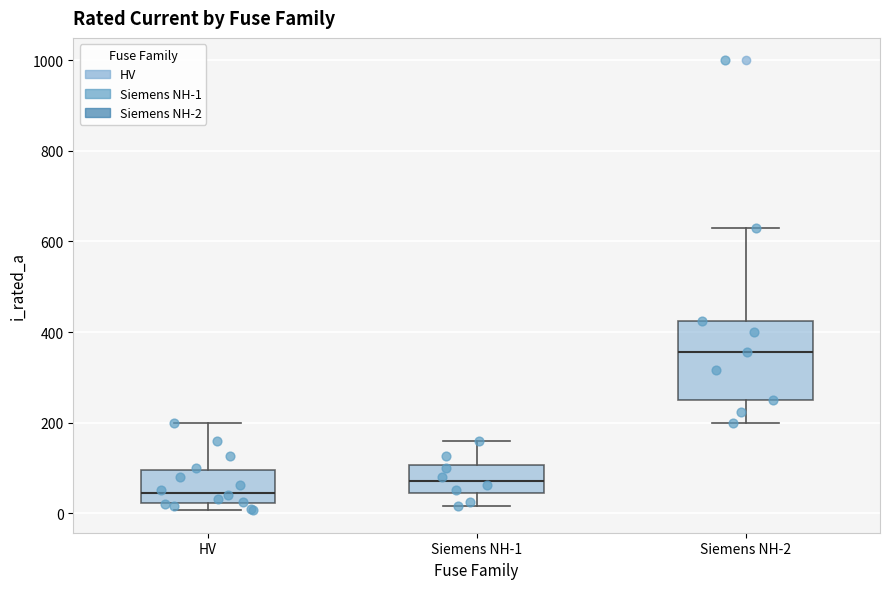

Which box has the lowest median line?

HV